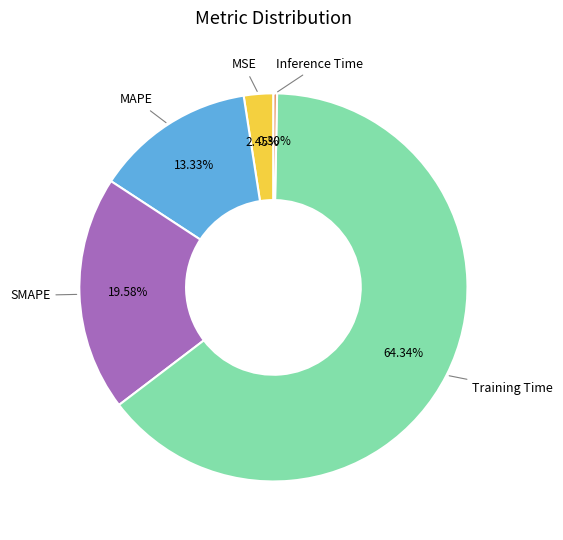

Is there a majority slice in this chart?

Yes